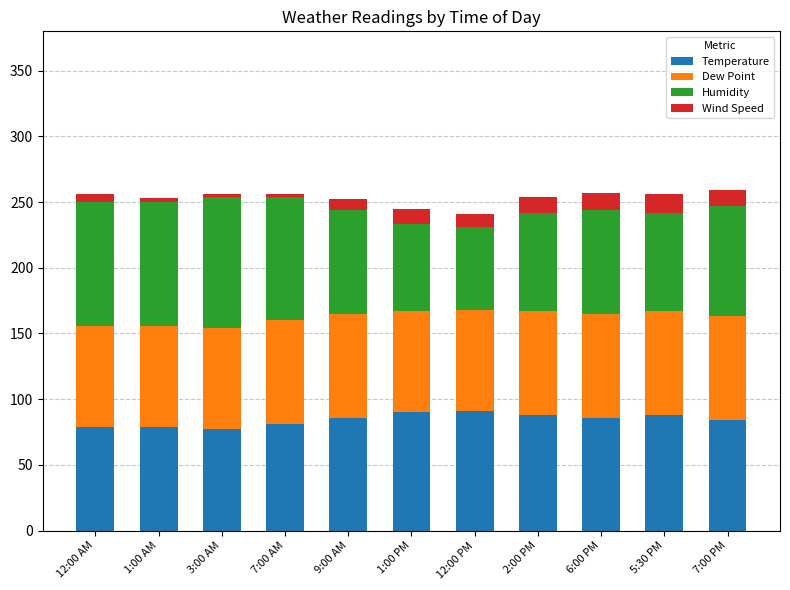

What is the maximum value for Temperature?

91